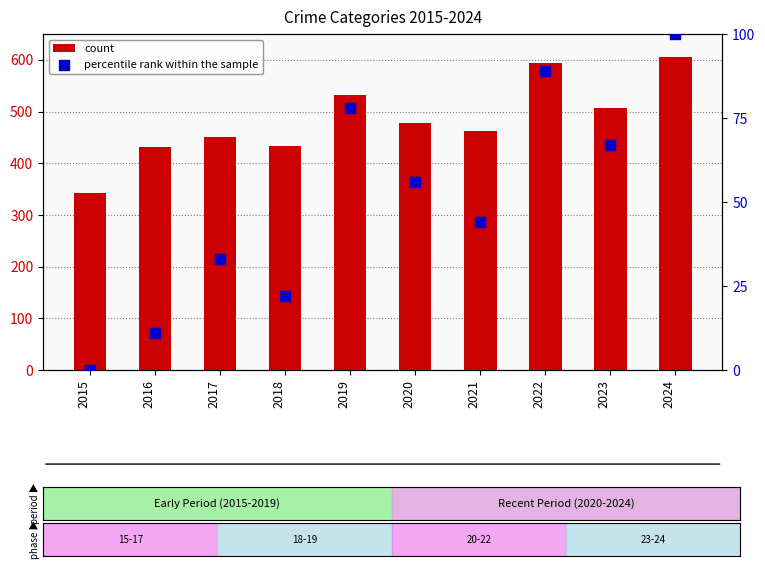

What is the total value across all series at 2022?

683